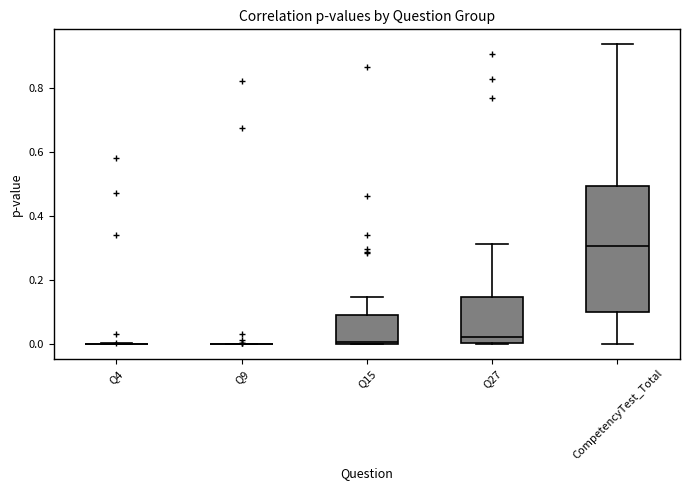

Comparing the boxes themselves (not the whiskers), which one is the tallest?

CompetencyTest_Total